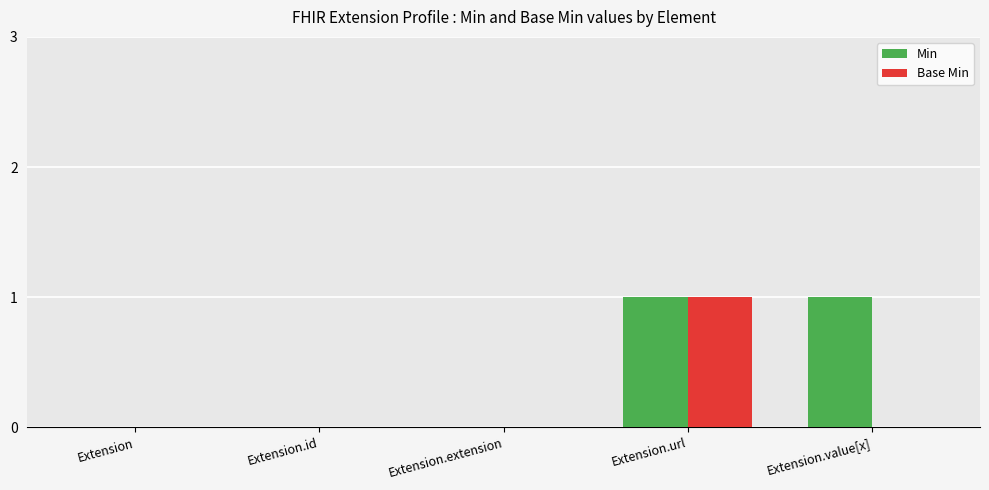

Are the bars grouped side by side (vs. stacked)?

Yes